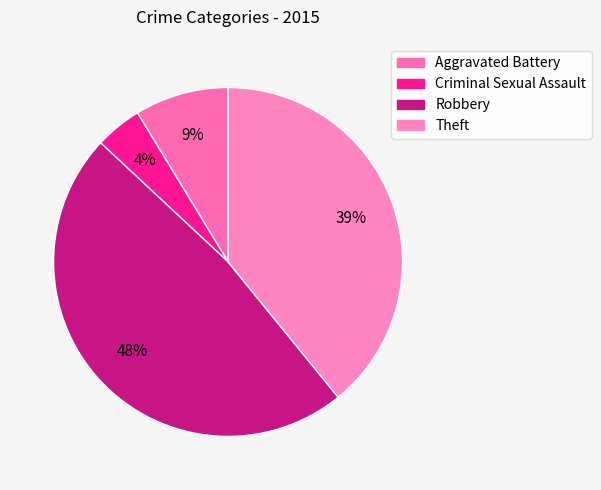

Rank the categories by value from lowest to highest.

Criminal Sexual Assault, Aggravated Battery, Theft, Robbery